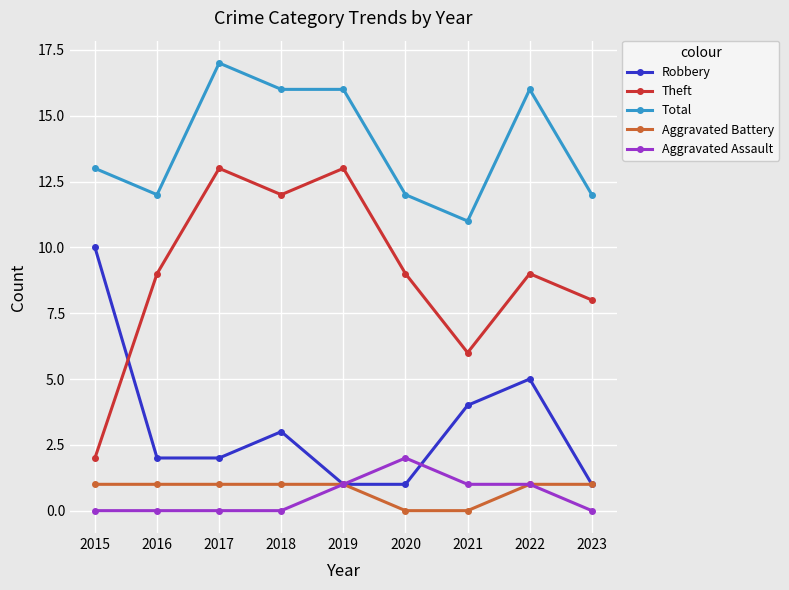

What is the value of the Robbery point at the 5th from the left?

1